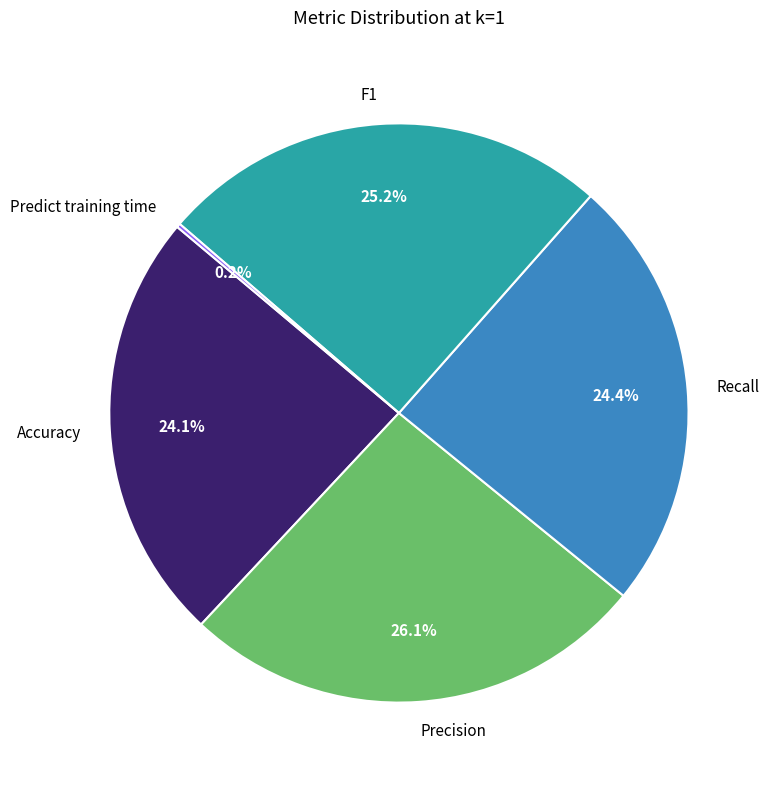

Does Recall represent more than half of the total?

No